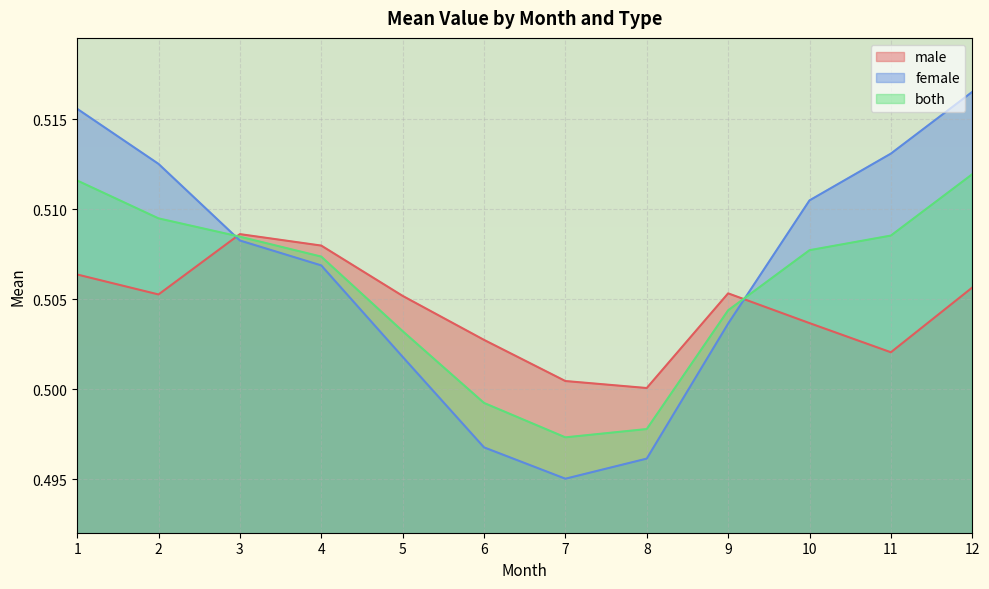

How many lines are shown in the chart?

3